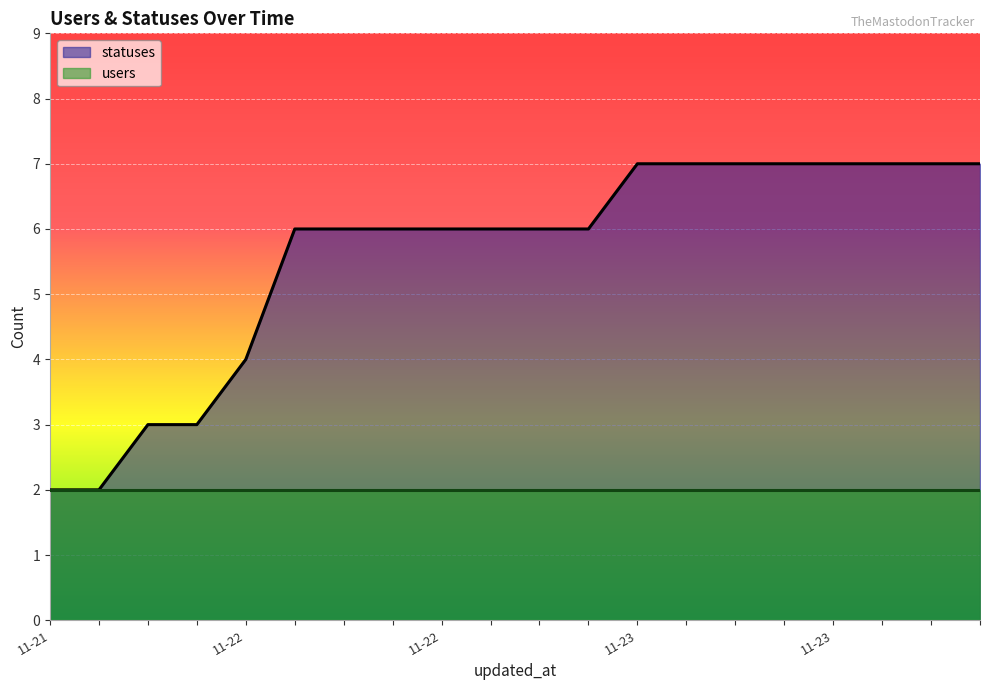

What are all the series names shown in the legend?

statuses, users